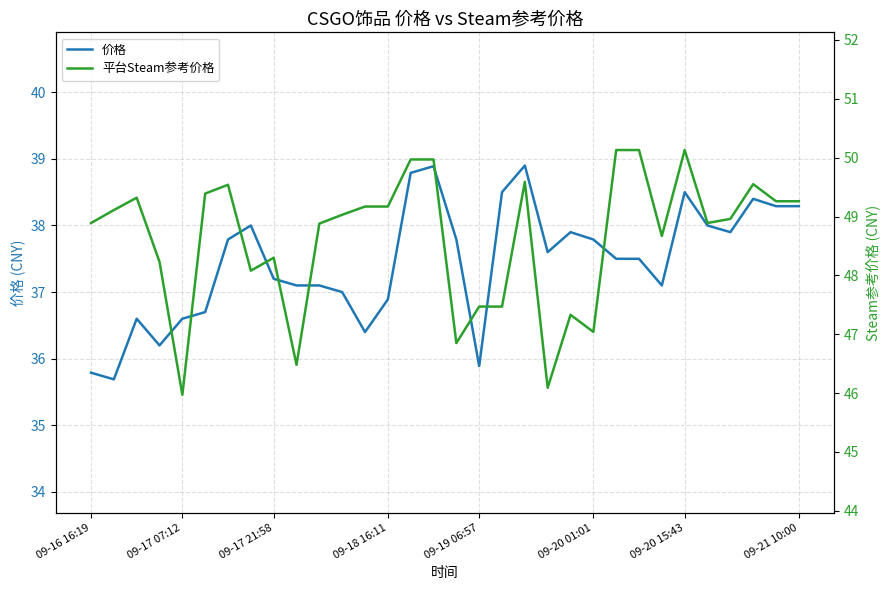

Does the chart have visible grid lines?

Yes